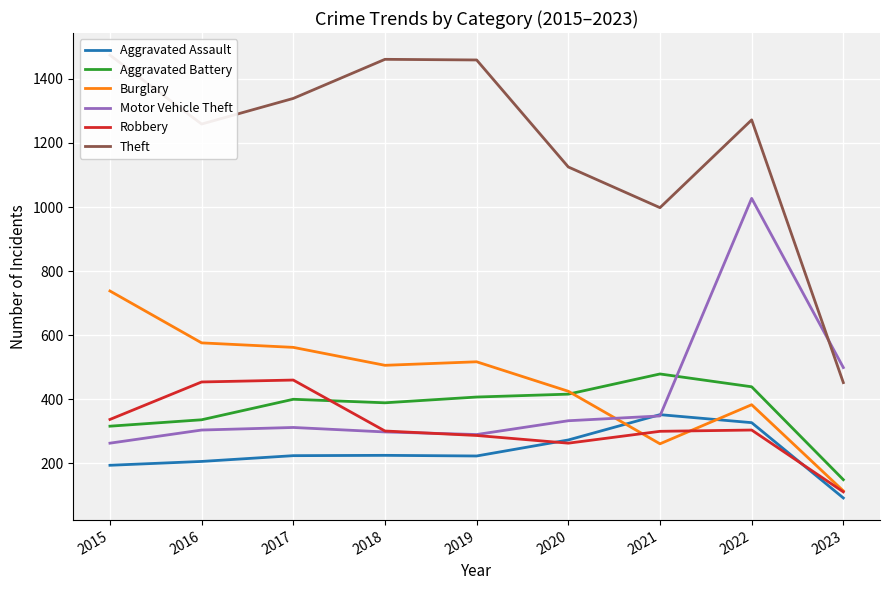

Rank the categories by Robbery value from highest to lowest.

2017, 2016, 2015, 2022, 2018, 2021, 2019, 2020, 2023